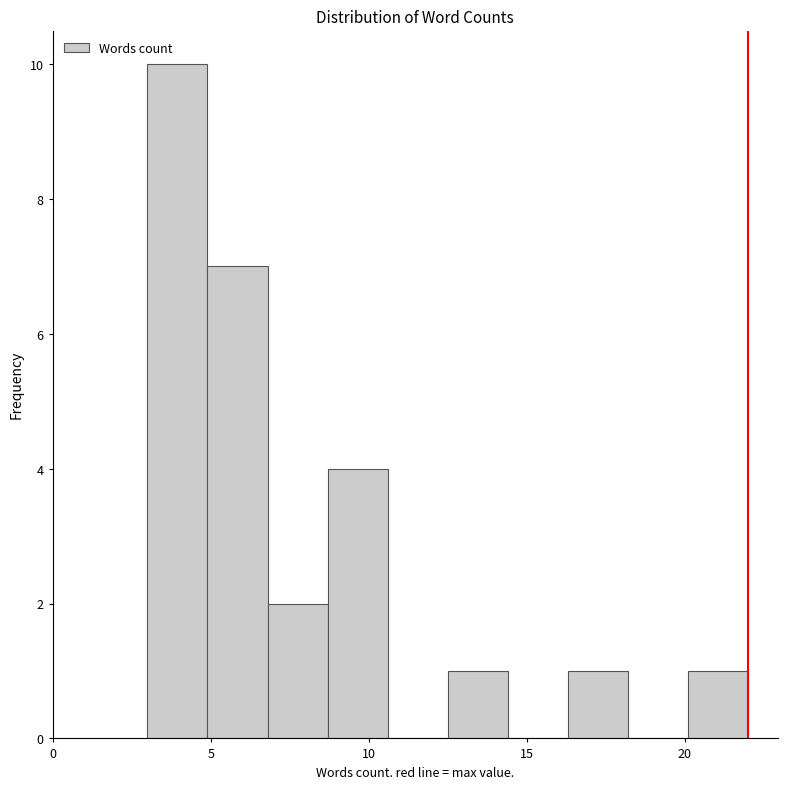

Read against the x-axis, roughly where is the centre of the tallest bar?

4.0